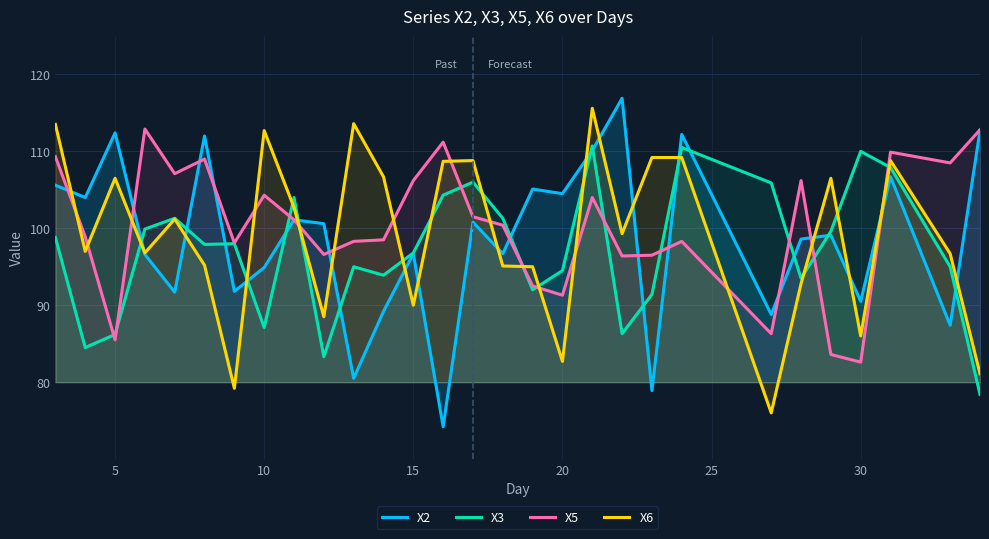

True or false: X5 and X3 cross at least once.

True